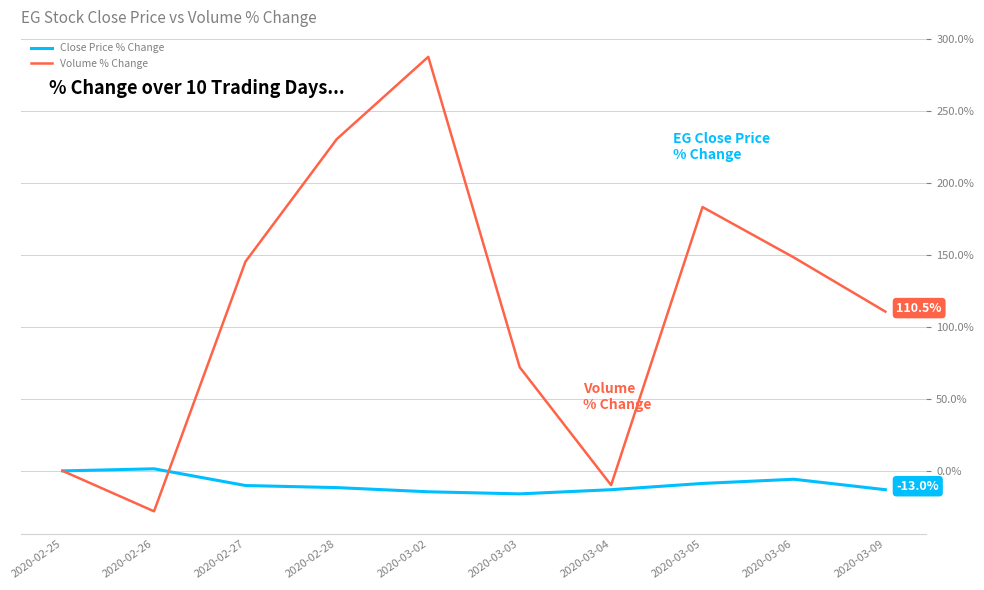

What is the difference between the highest and lowest values at 2020-03-02?

301.8